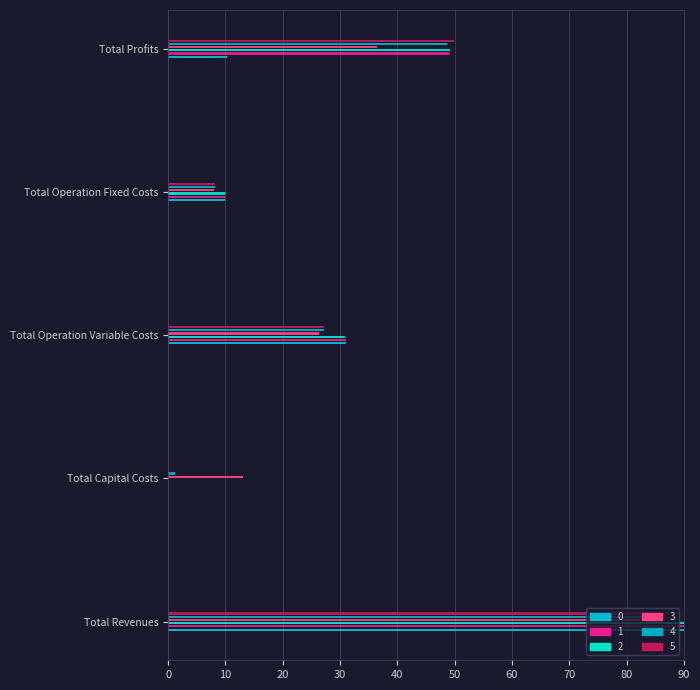

How many values in the 3 series exceed 26?

3